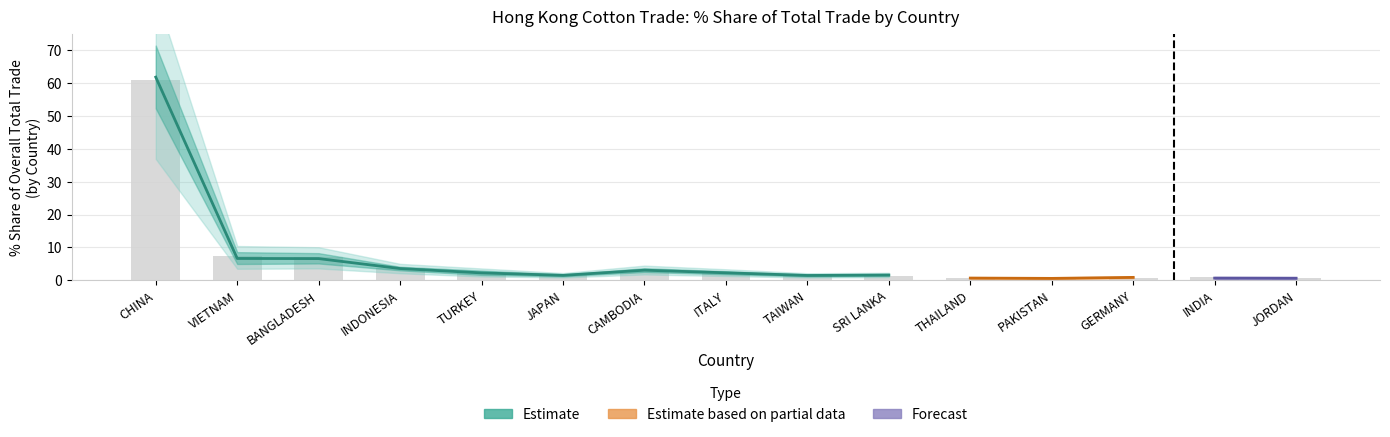

The value of 201908_Share at TAIWAN is 0.9. True or false?

False